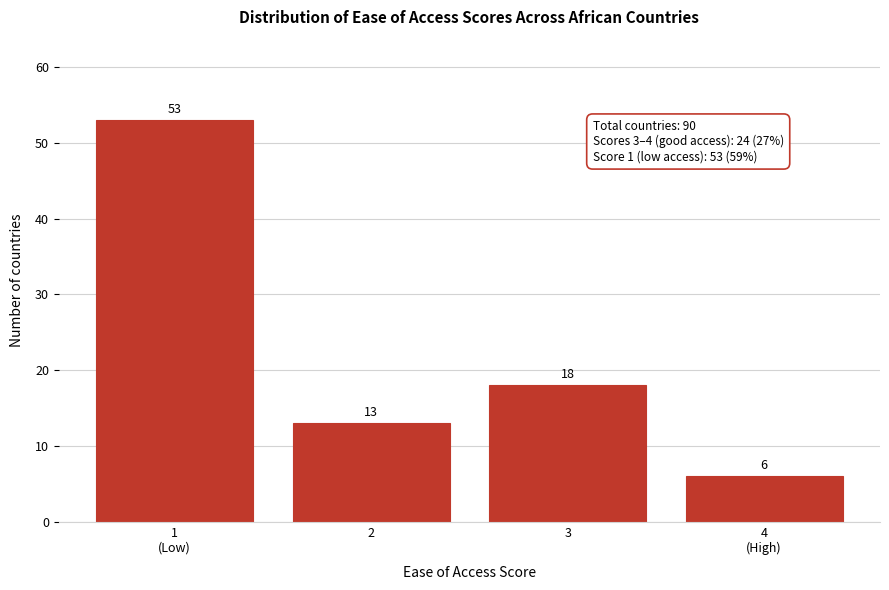

Reading left to right, extract all data points from this chart.

53	13	18	6